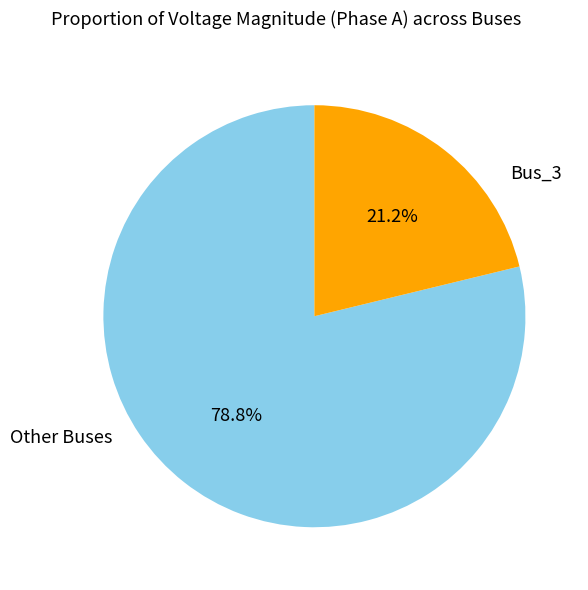

Is there any slice that represents more than half of the pie?

Yes